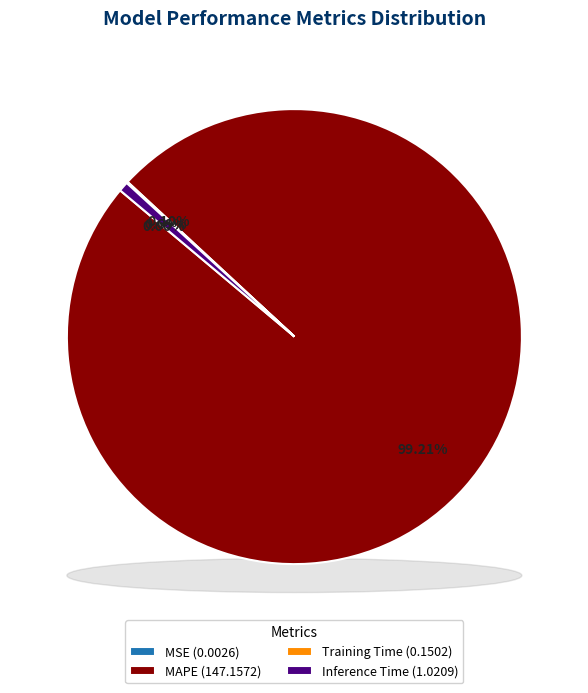

How much of the chart is everything except Inference Time?

99.3%